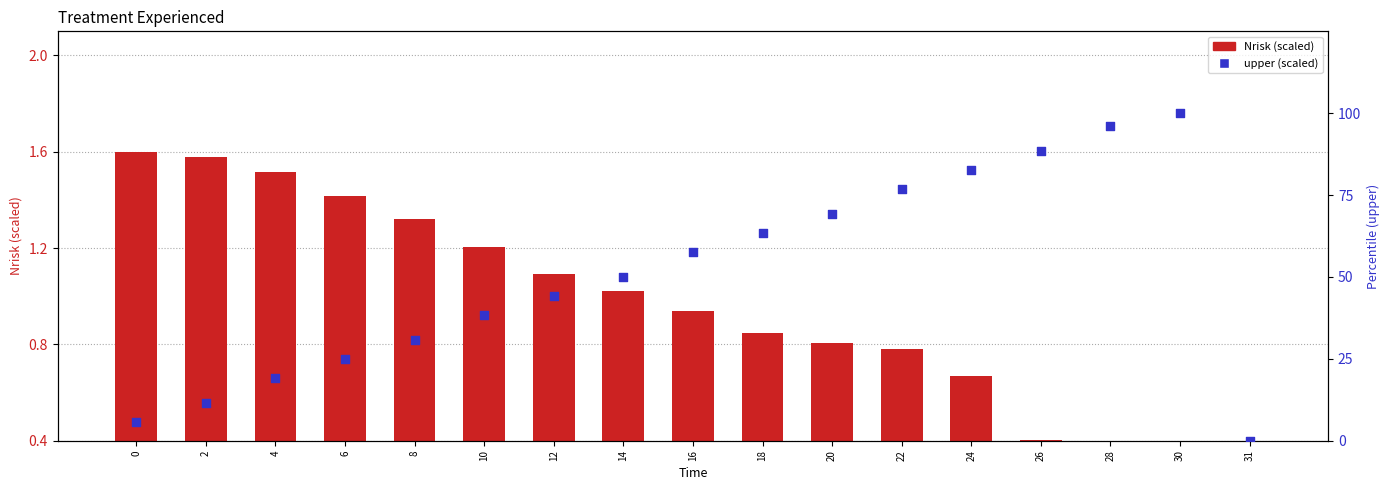

Is the value of Nrisk (scaled) at 26 greater than the value of upper (scaled) at 18?

No